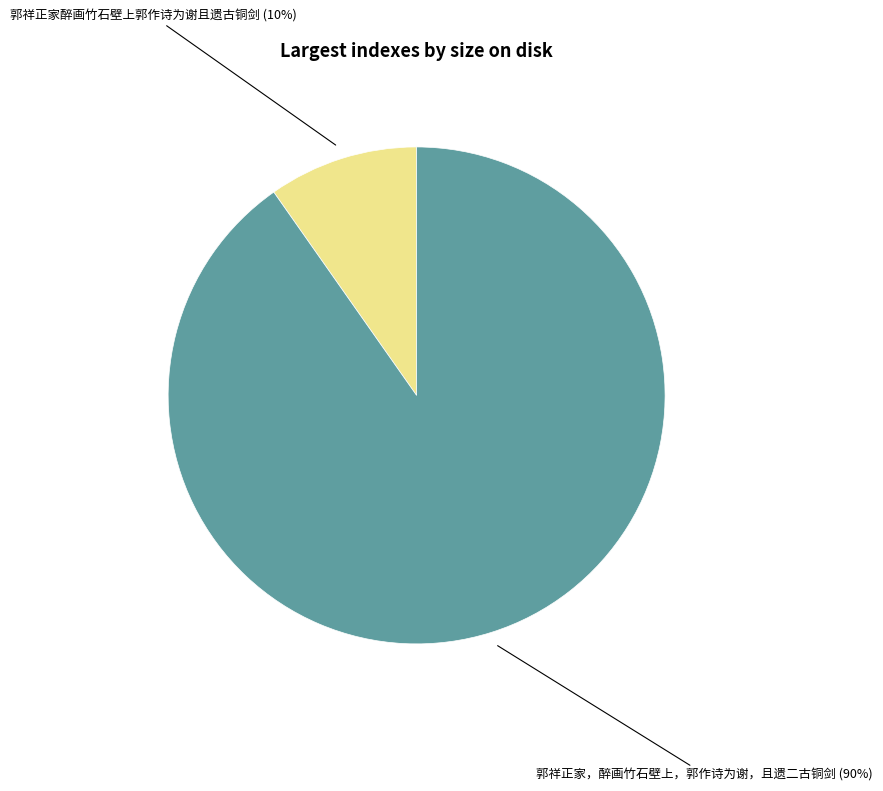

To the nearest percent, what is the average slice percentage?

50%